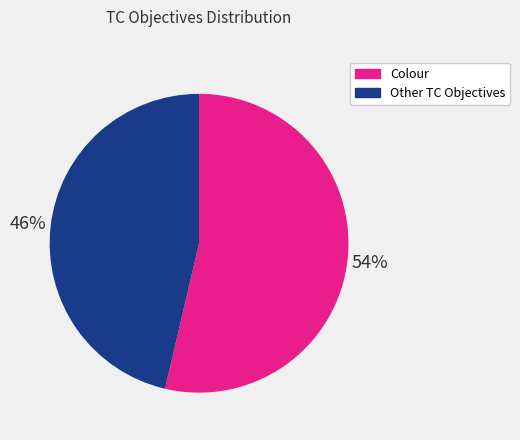

Is there any slice that represents more than half of the pie?

Yes